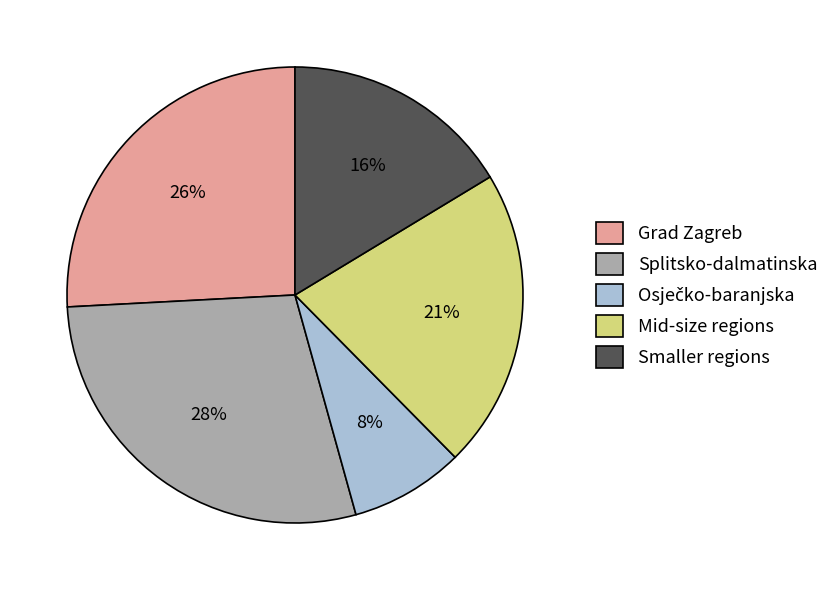

Between Grad Zagreb and Smaller regions, which is larger?

Grad Zagreb